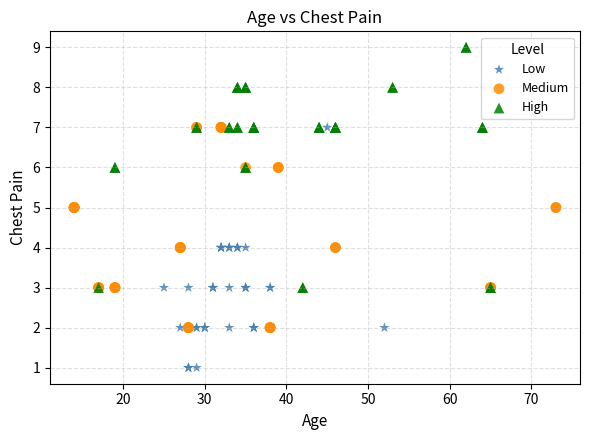

Which series reaches the maximum Y coordinate?

High